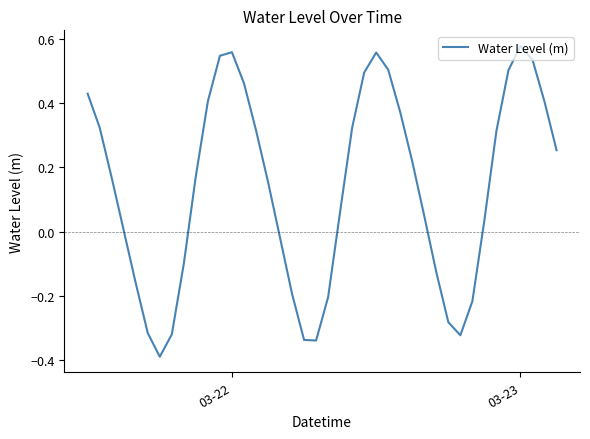

What is the difference between the maximum and minimum values?

1.0